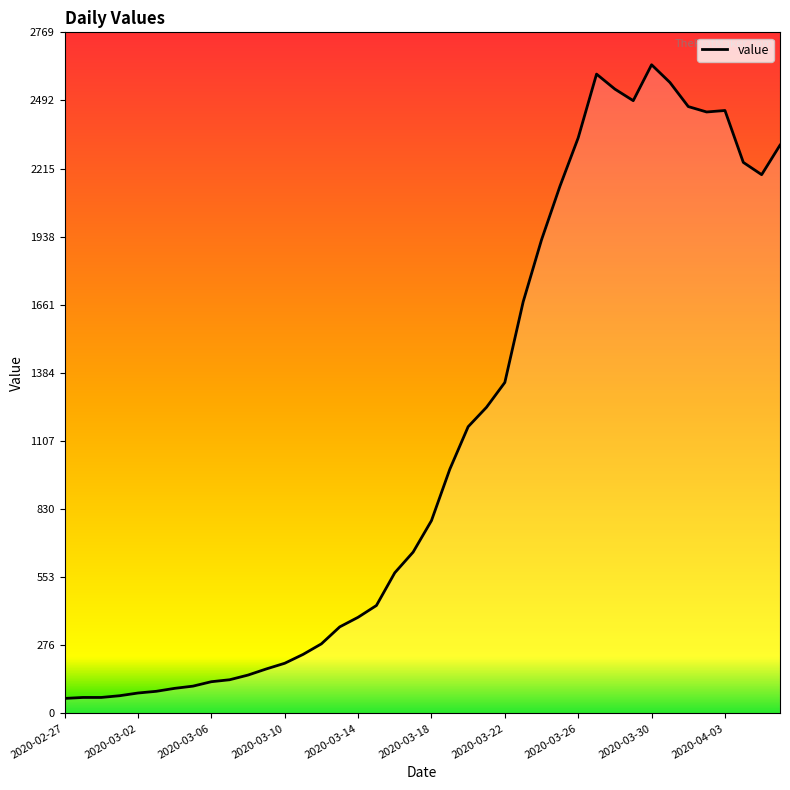

What is the average value?

1124